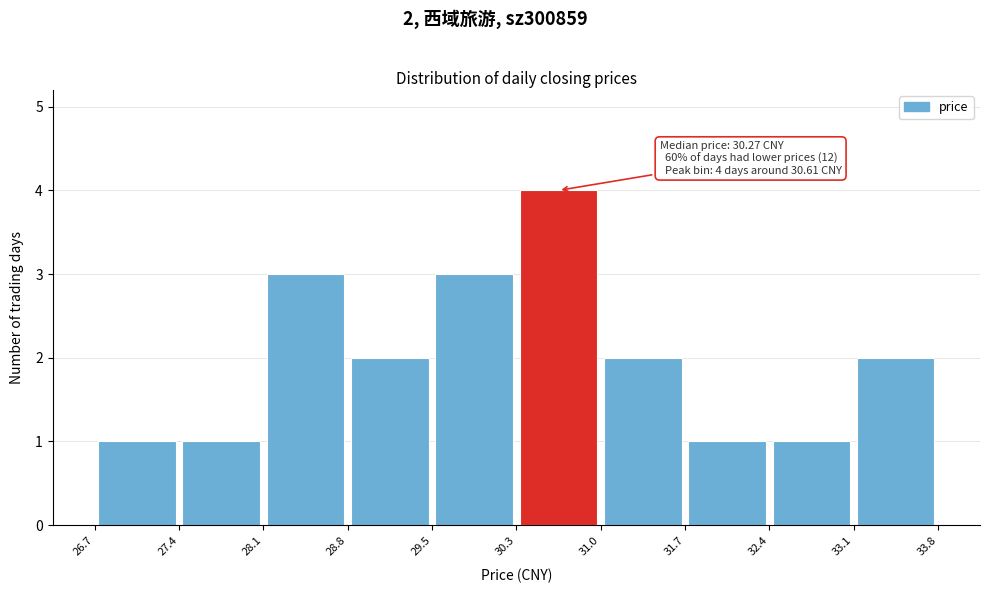

Over which range of the x-axis is the bar tallest?

30.3 to 31.0